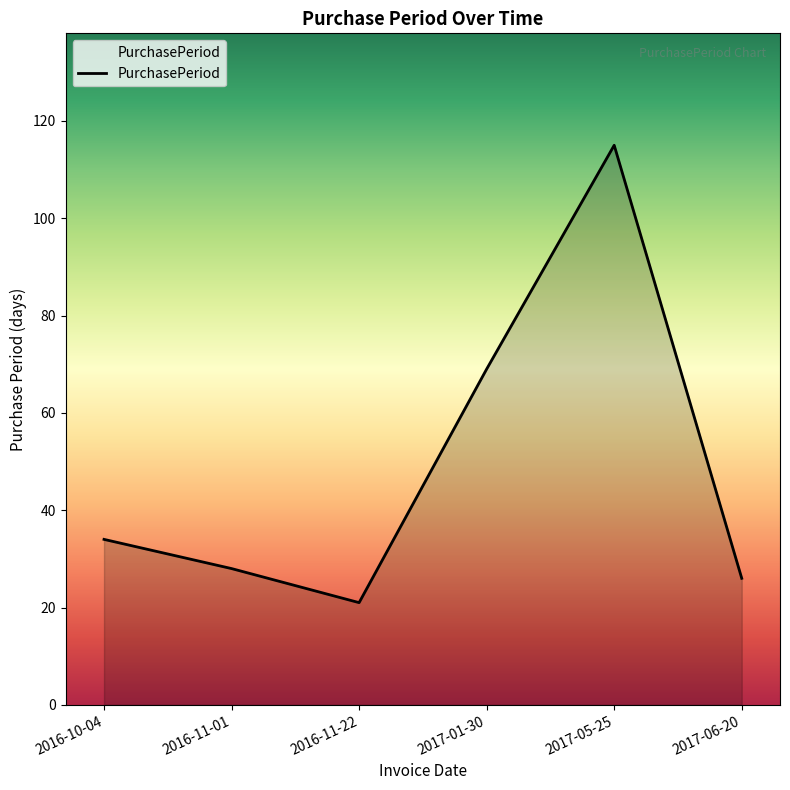

What is the maximum value shown in the chart?

115